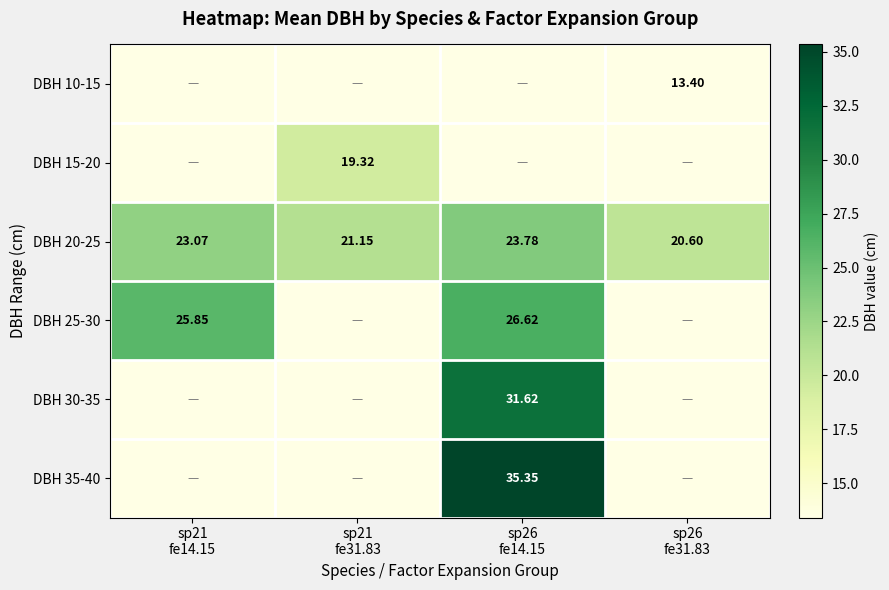

How many distinct data groups are displayed?

6